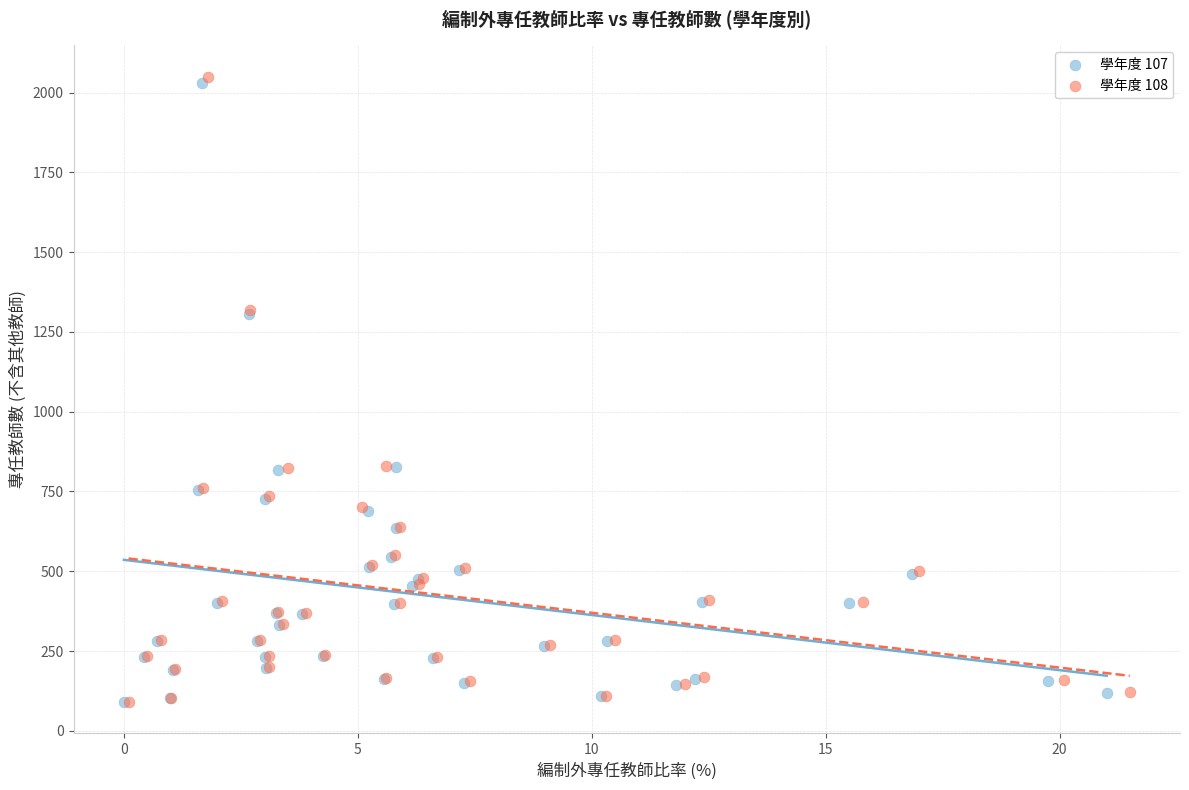

Which series has the widest spread of Y values?

學年度 108